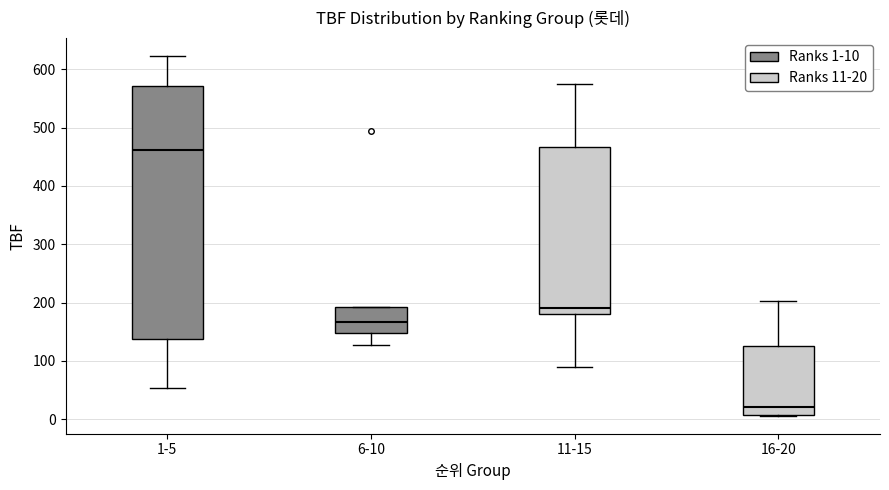

Which box has the highest median line?

1-5